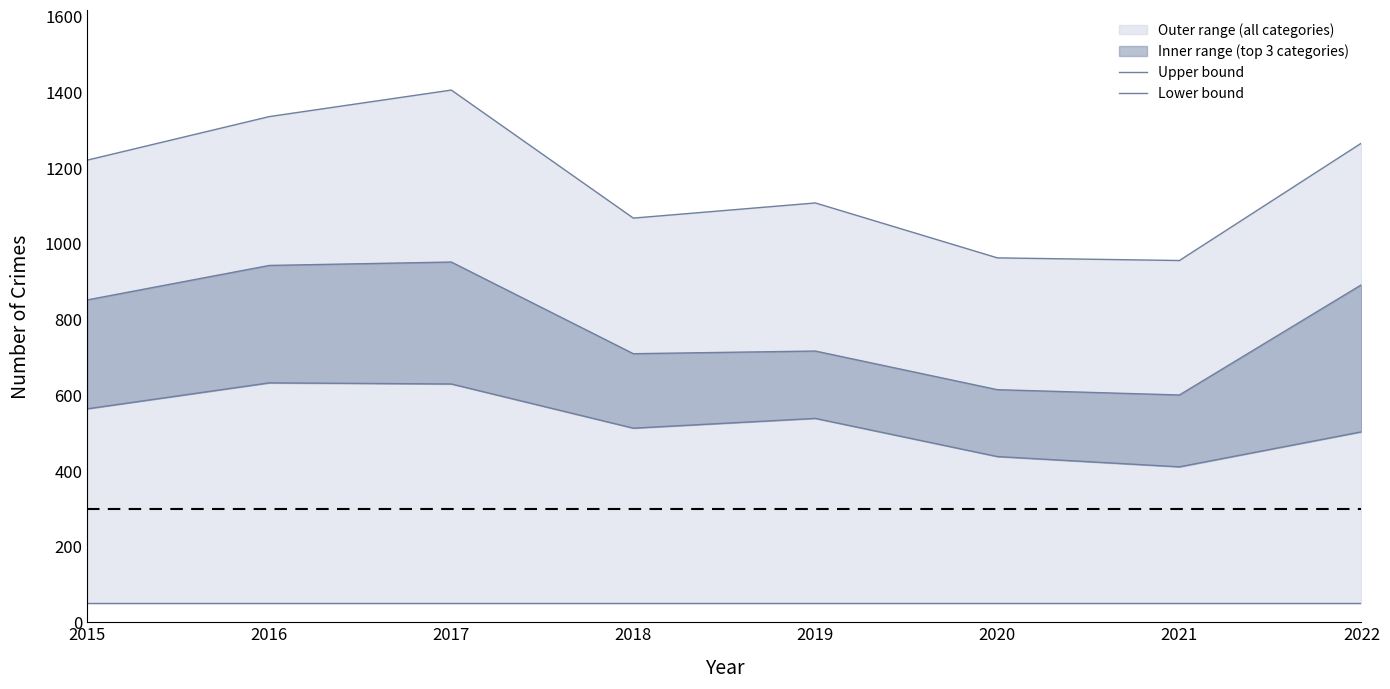

What is the total value across all series at 2022?

1767.7